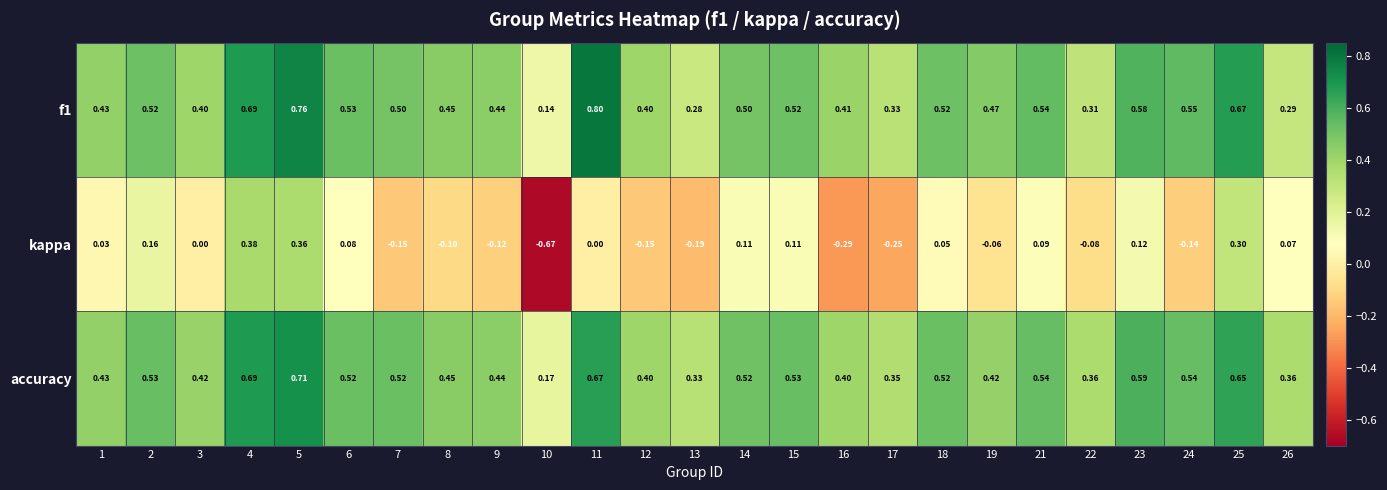

Between 10 and 24, which series saw the biggest shift?

kappa